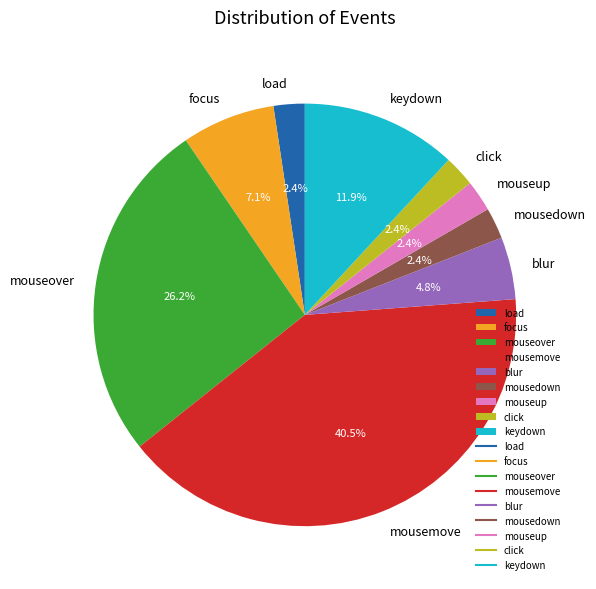

What is the ratio of the value at click to the value at mousedown?

1.0